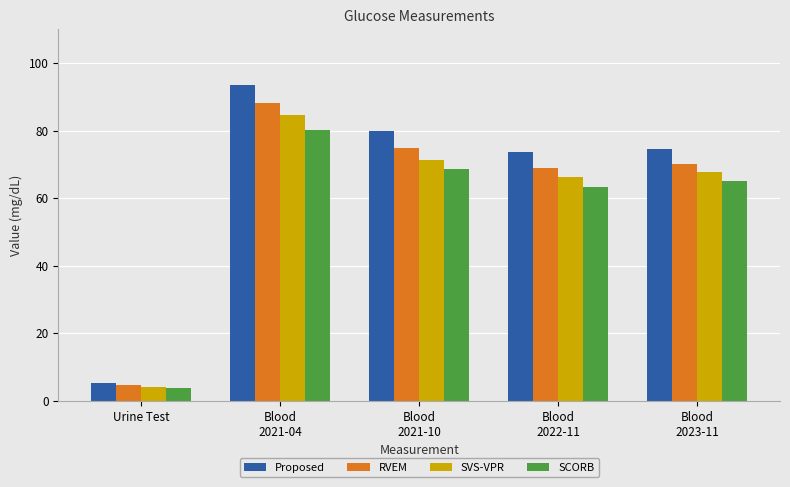

Reading right to left, extract all data points from this chart.

Proposed: Blood
2023-11=74.5	Blood
2022-11=73.6	Blood
2021-10=79.8	Blood
2021-04=93.4	Urine Test=5.4
RVEM: Blood
2023-11=70.1	Blood
2022-11=68.9	Blood
2021-10=75.0	Blood
2021-04=88.2	Urine Test=4.8
SVS-VPR: Blood
2023-11=67.8	Blood
2022-11=66.2	Blood
2021-10=71.3	Blood
2021-04=84.5	Urine Test=4.2
SCORB: Blood
2023-11=65.2	Blood
2022-11=63.4	Blood
2021-10=68.5	Blood
2021-04=80.1	Urine Test=3.9